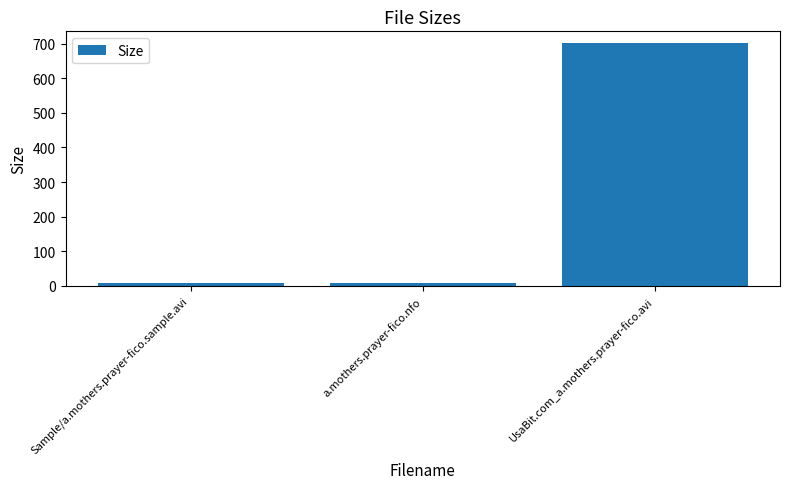

What is the difference between the values at UsaBit.com_a.mothers.prayer-fico.avi and Sample/a.mothers.prayer-fico.sample.avi?

692.5